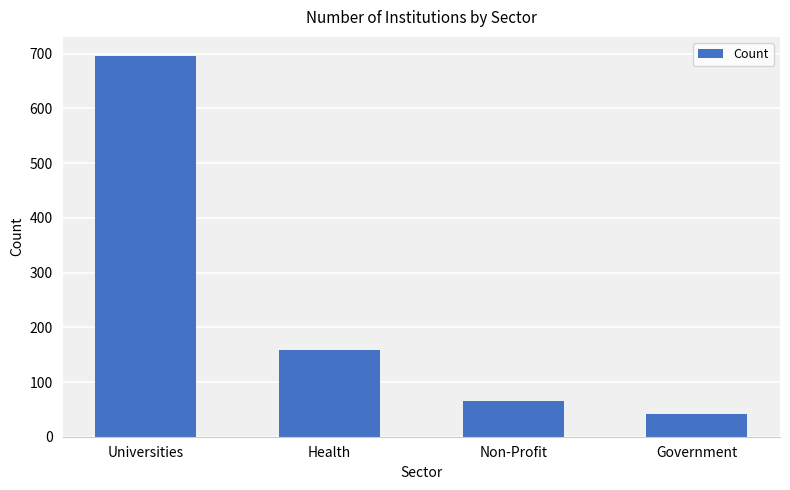

Reading left to right, what are all the values shown in this chart?

Universities=696	Health=159	Non-Profit=65	Government=41